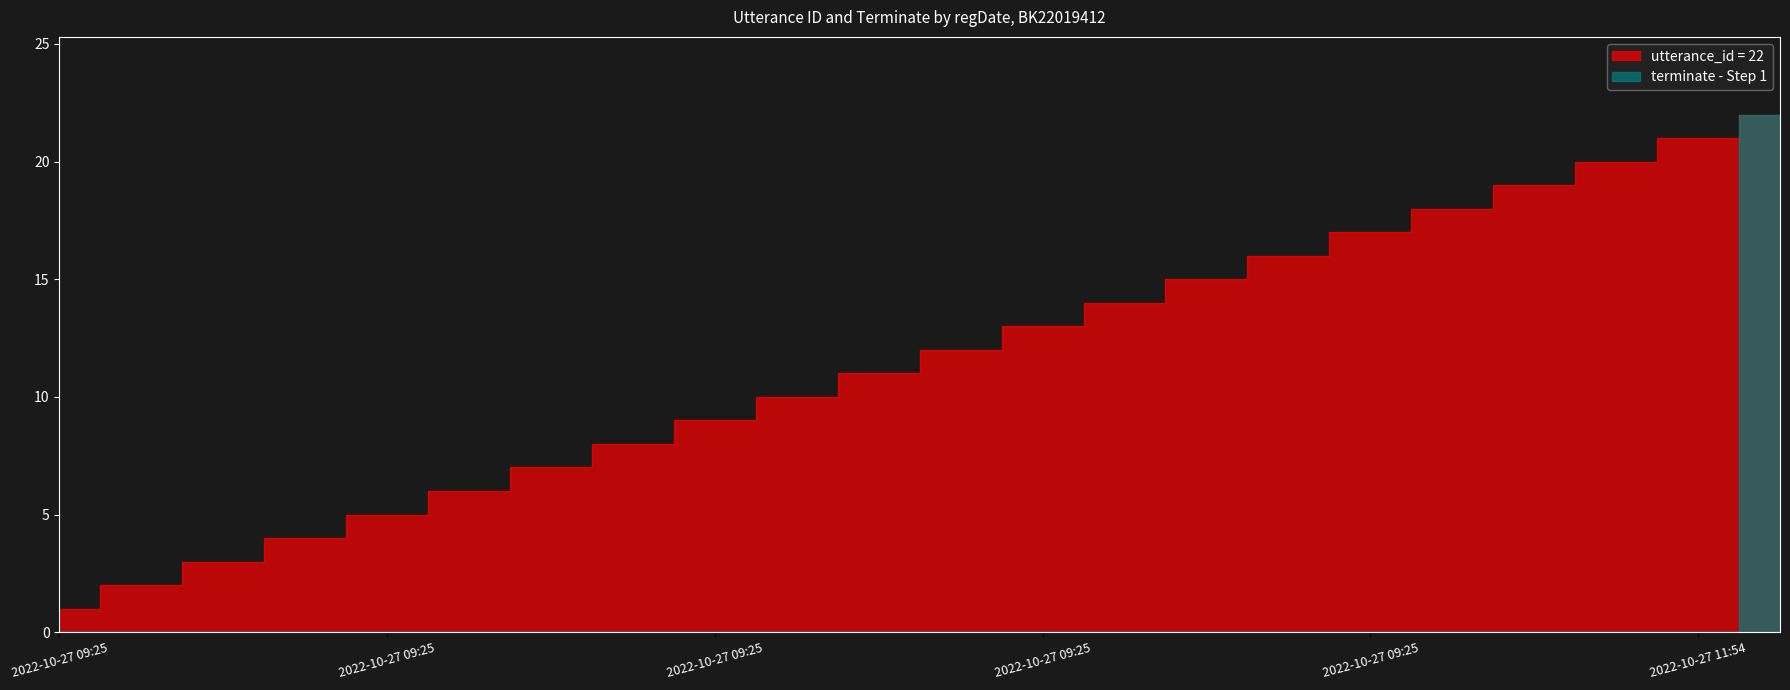

Which series has the largest range (max minus min)?

utterance_id